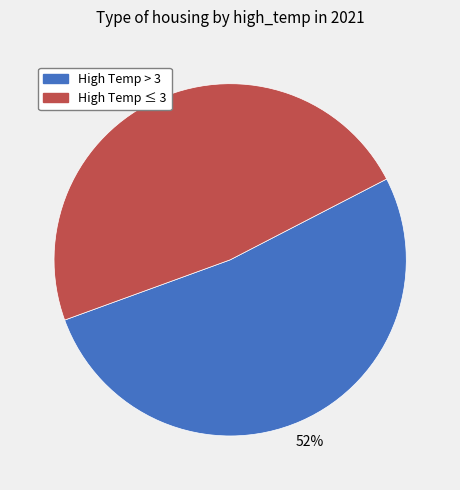

Is there any slice that represents more than half of the pie?

Yes